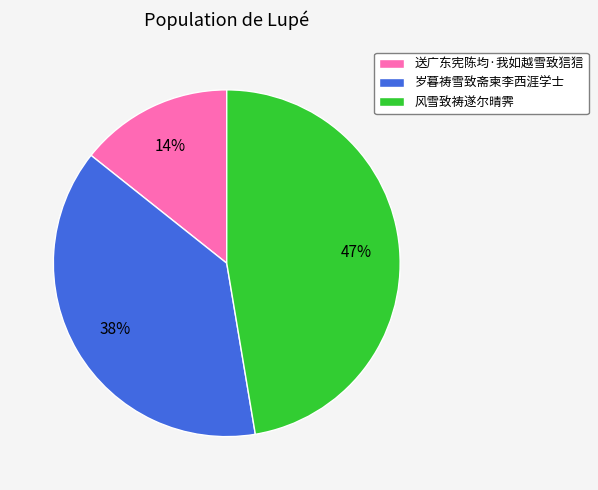

What percentage is the 送广东宪陈均·我如越雪致狺狺 slice, to the nearest percent?

14%